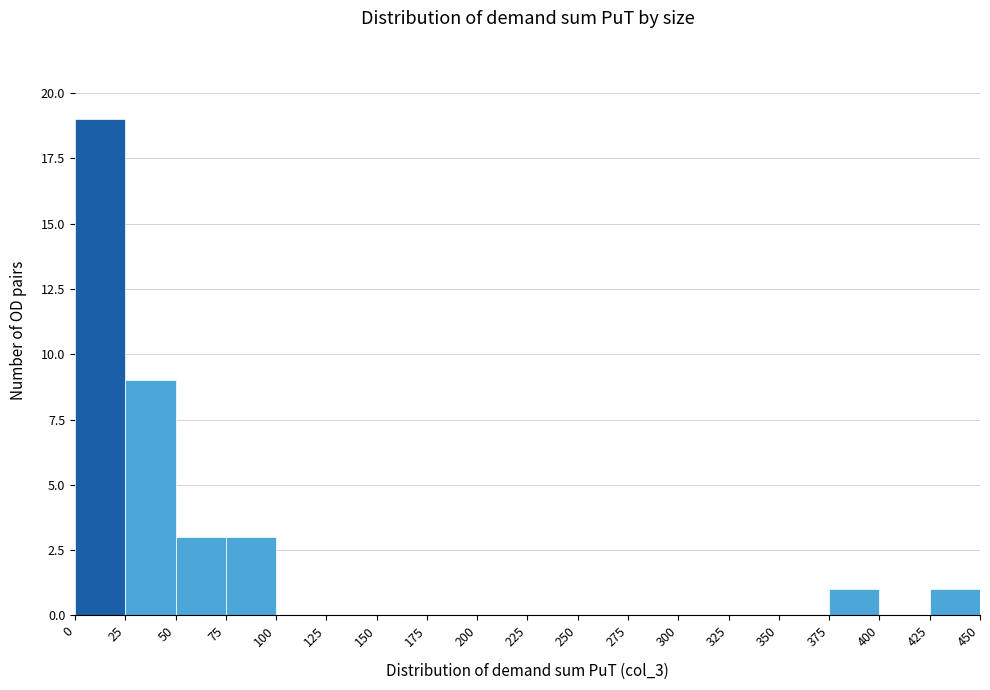

Which range on the x-axis has the tallest bar?

0 to 25